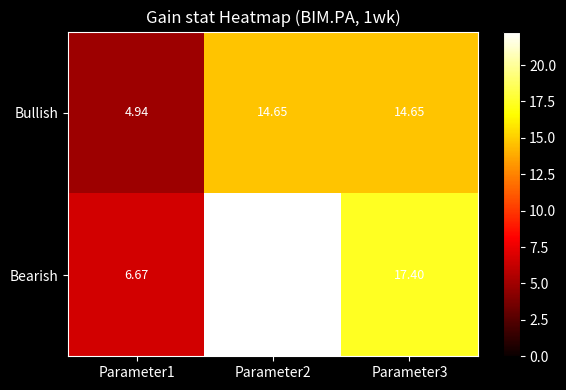

At Parameter1, list the series in order from largest to smallest.

Bearish, Bullish